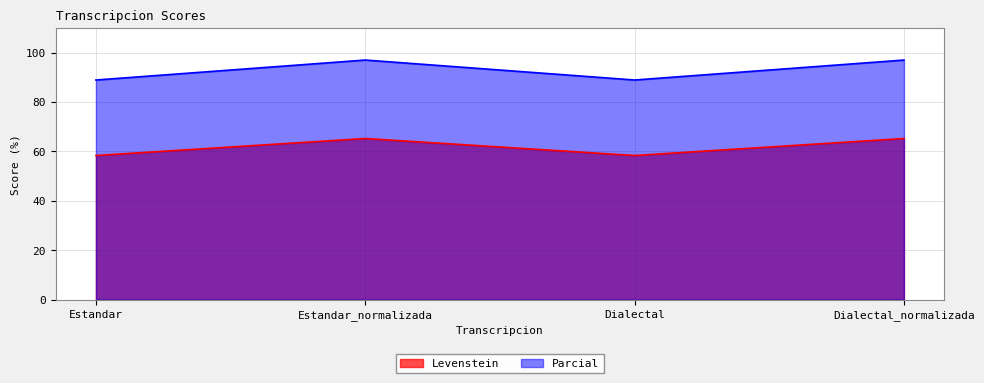

What is the average value of the Parcial series?

92.9